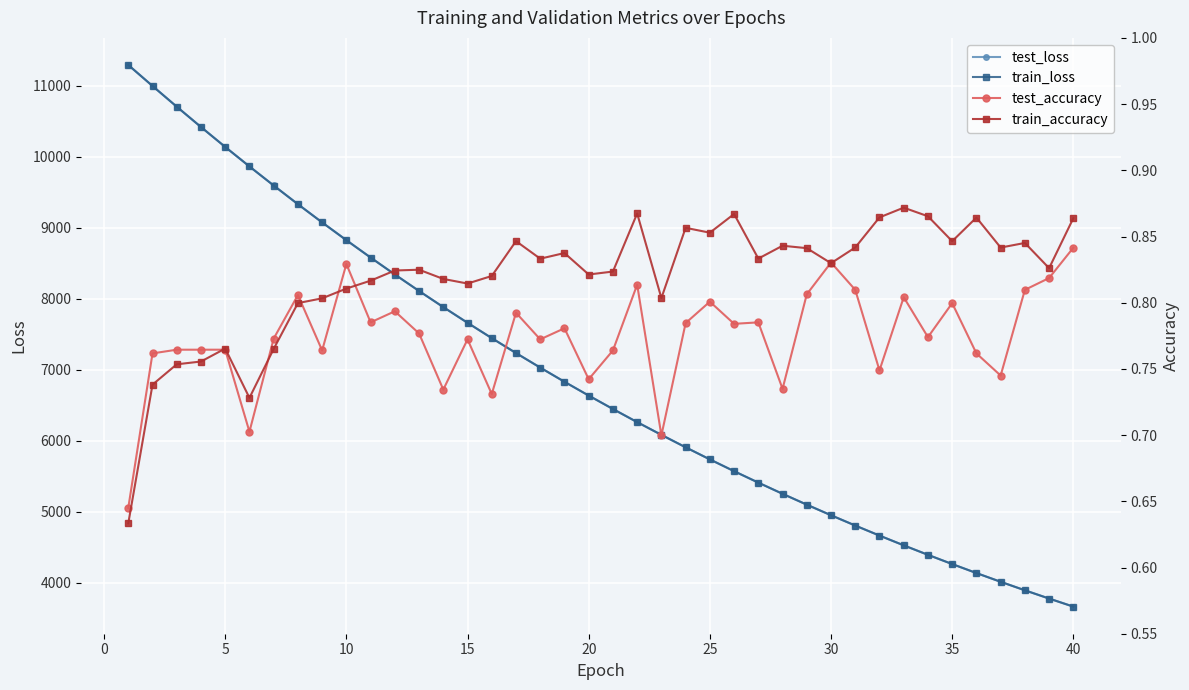

True or false: train_accuracy and test_loss cross at least once.

False